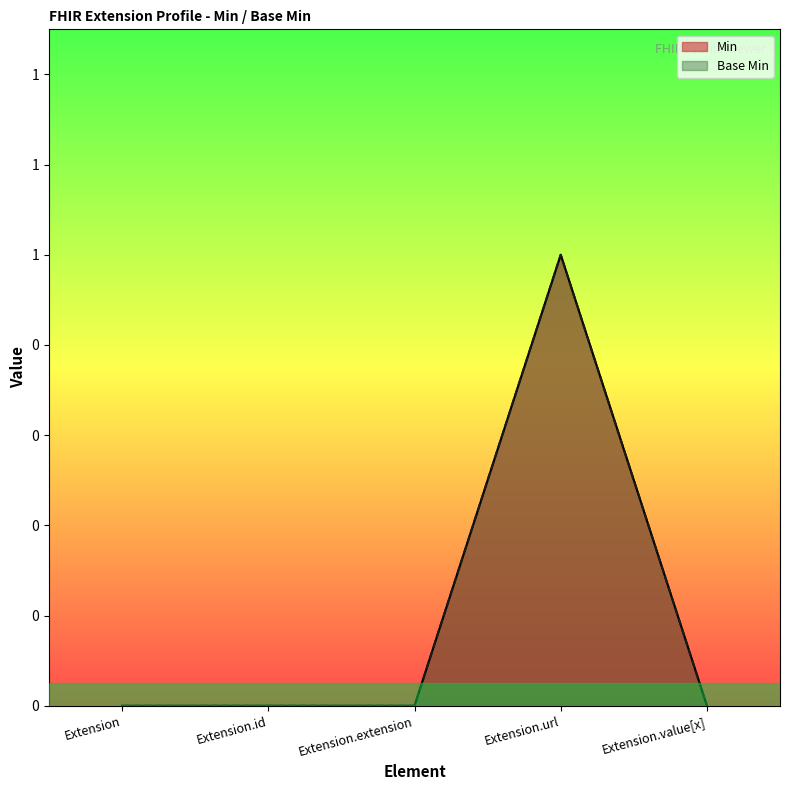

At Extension.value[x], list the series in order from smallest to largest.

Min, Base Min